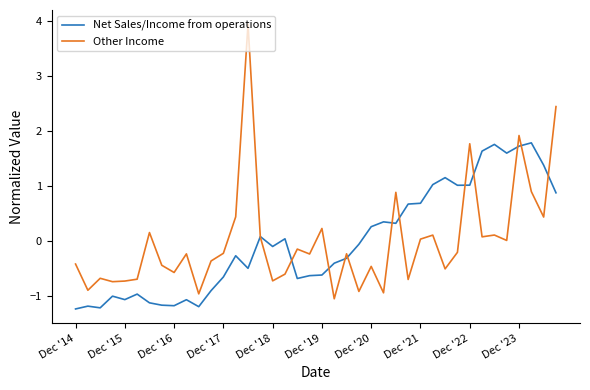

What is the minimum value for Other Income?

-1.0